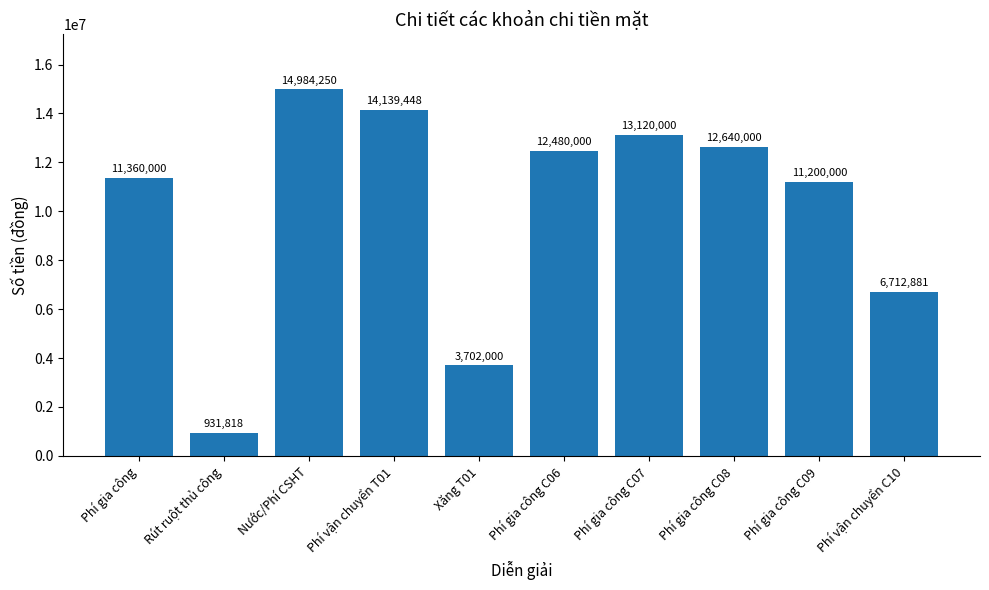

Read the value at Phí gia công C08.

12640000